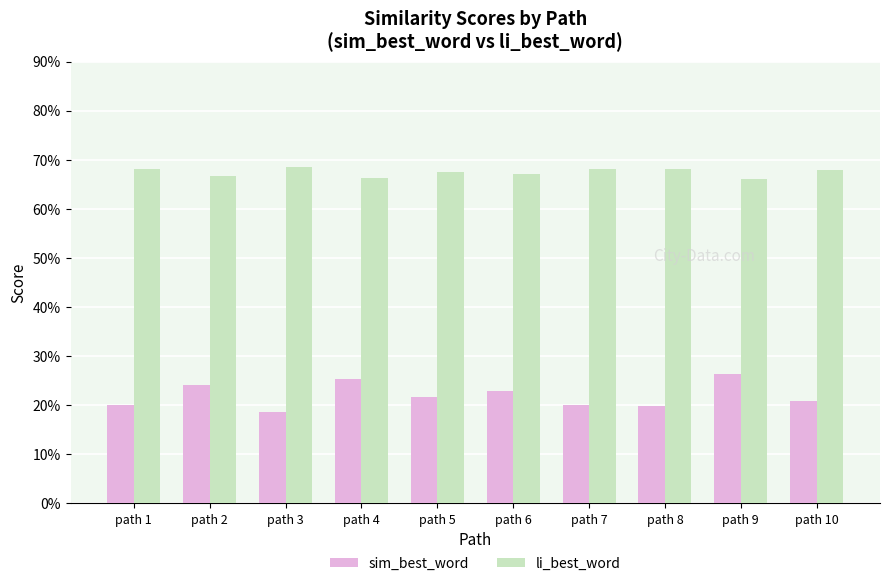

Does the chart contain stacked bars?

No